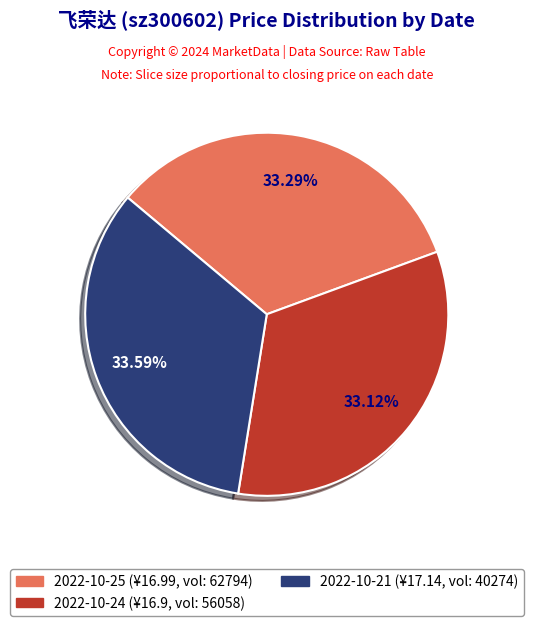

Is there a majority slice in this chart?

No